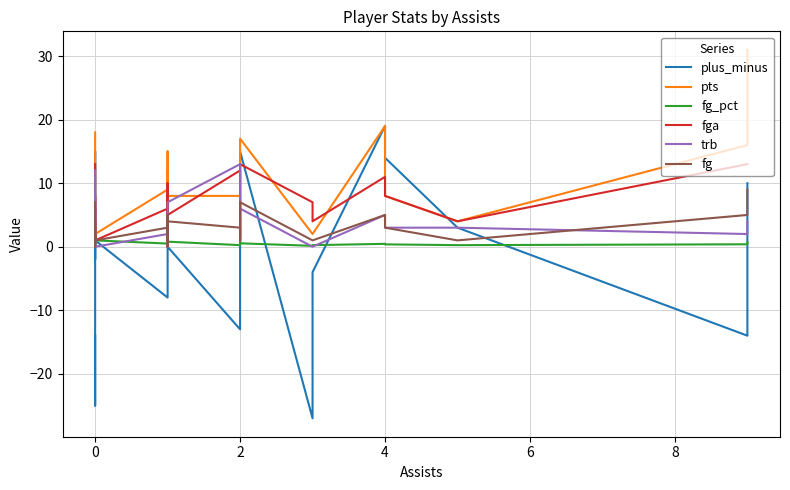

What is the average value of the fga series?

6.4